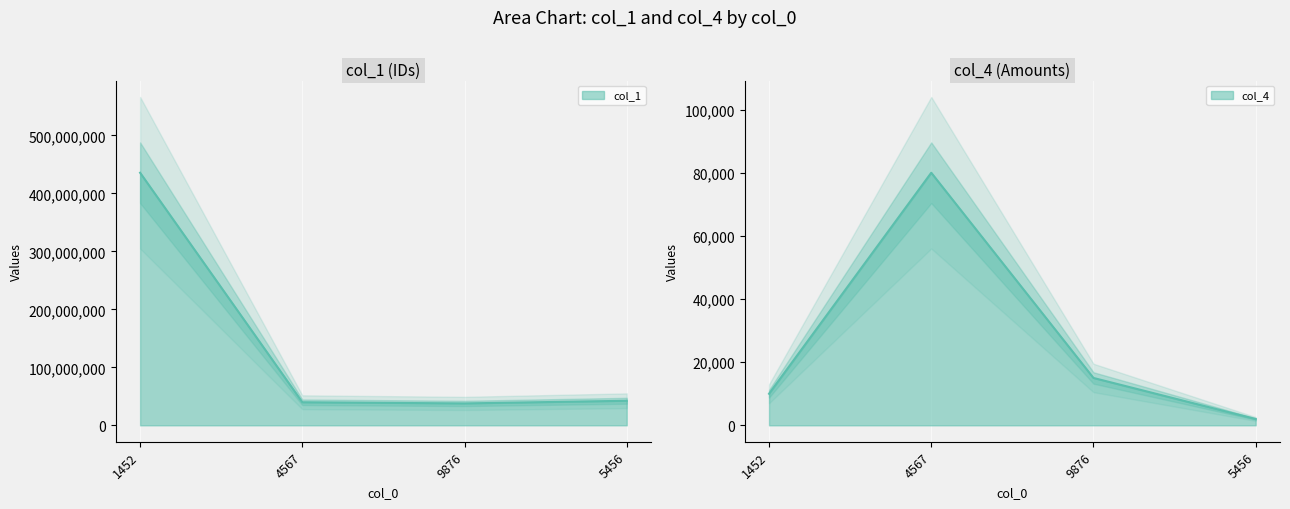

True or false: col_4 and col_1 intersect in this chart.

False